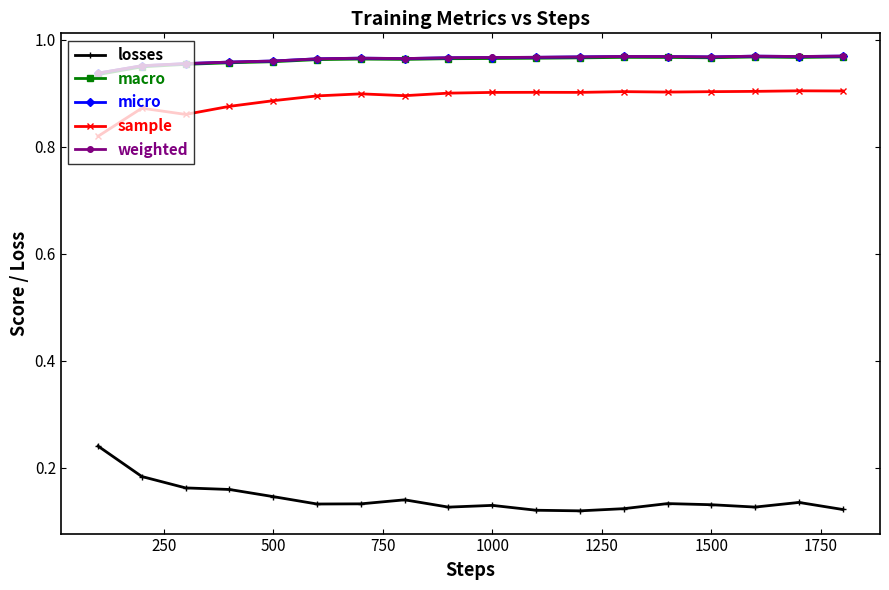

True or false: losses and micro intersect in this chart.

False